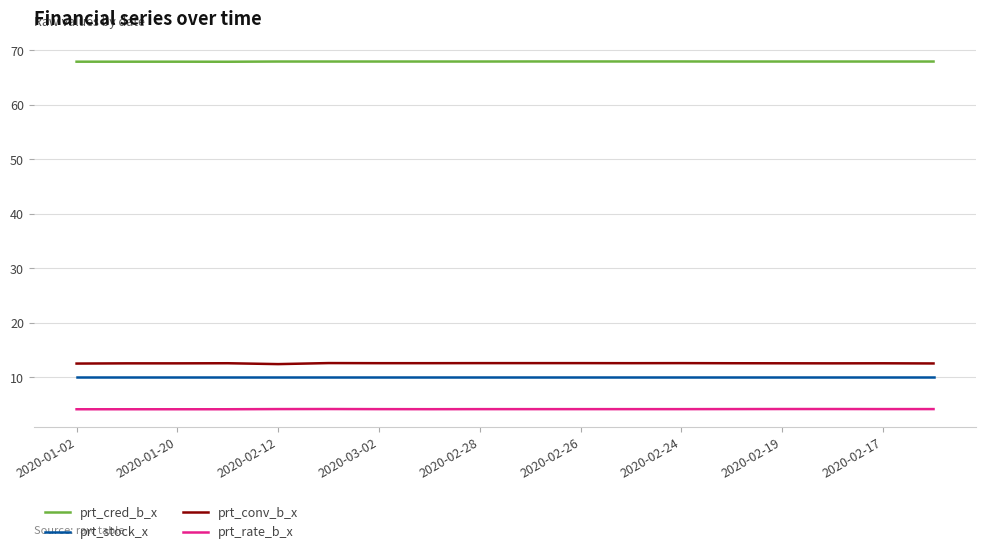

What is the maximum value for prt_cred_b_x?

67.9